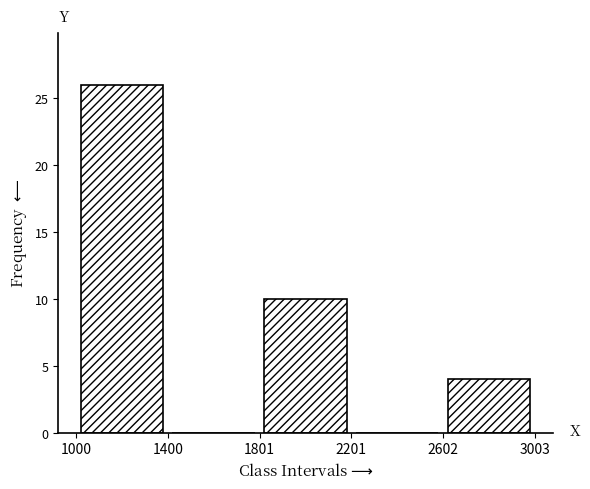

What is the height of the bar covering 1801 to 2201 on the x-axis? The values are not printed on the chart, so give them approximately, as read against the axis.

10